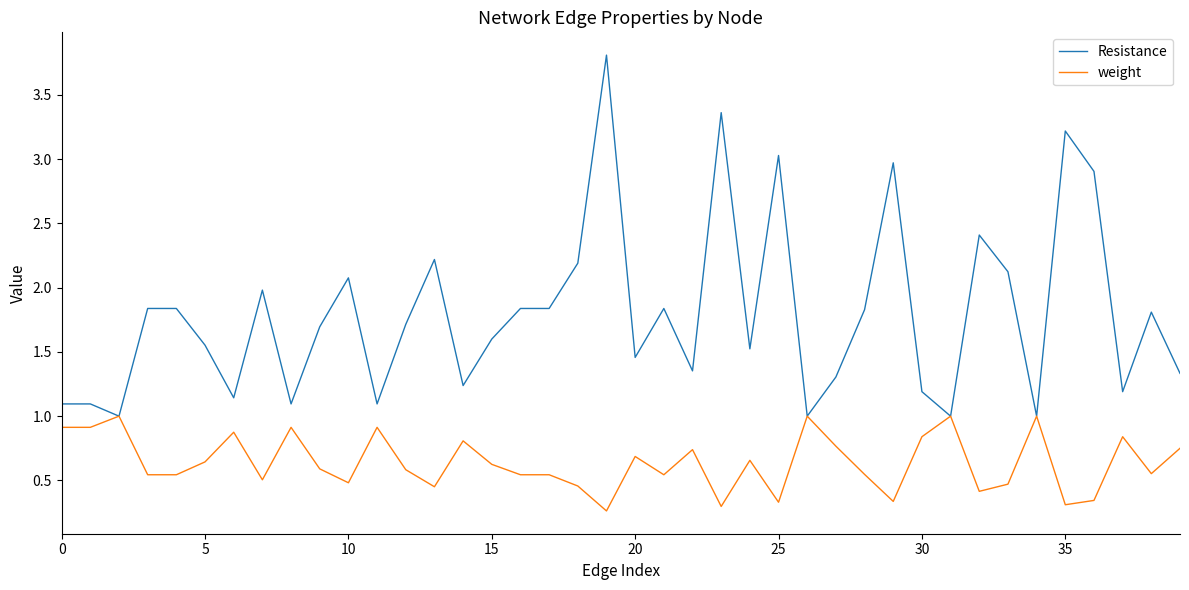

True or false: Resistance has more than 0 interior local peaks.

True